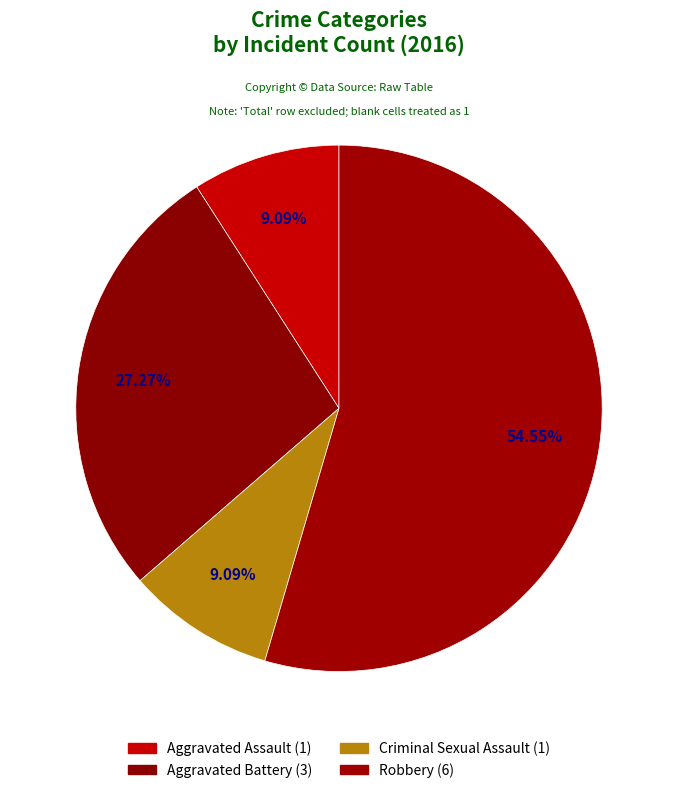

True or false: Aggravated Assault accounts for 9% of the total.

True